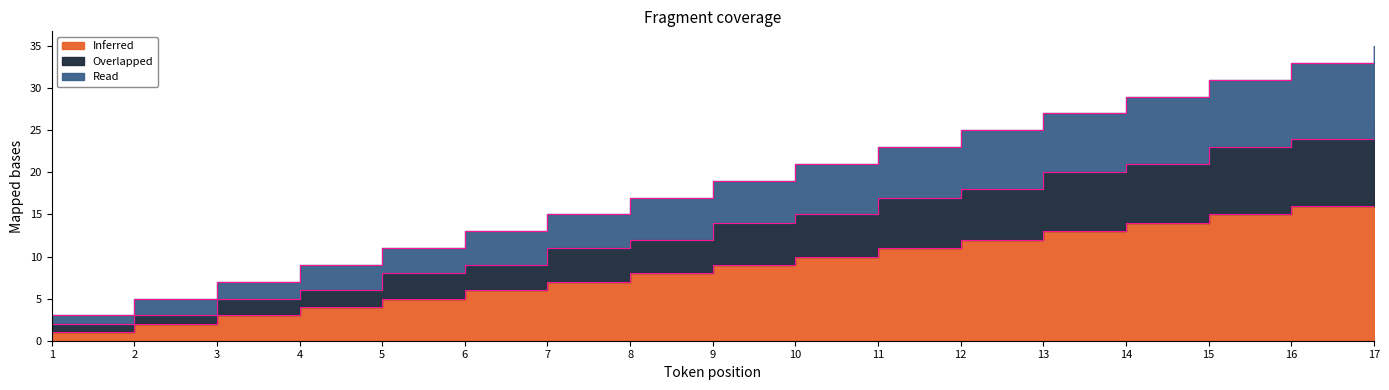

At which category is the sum across all series the highest?

17